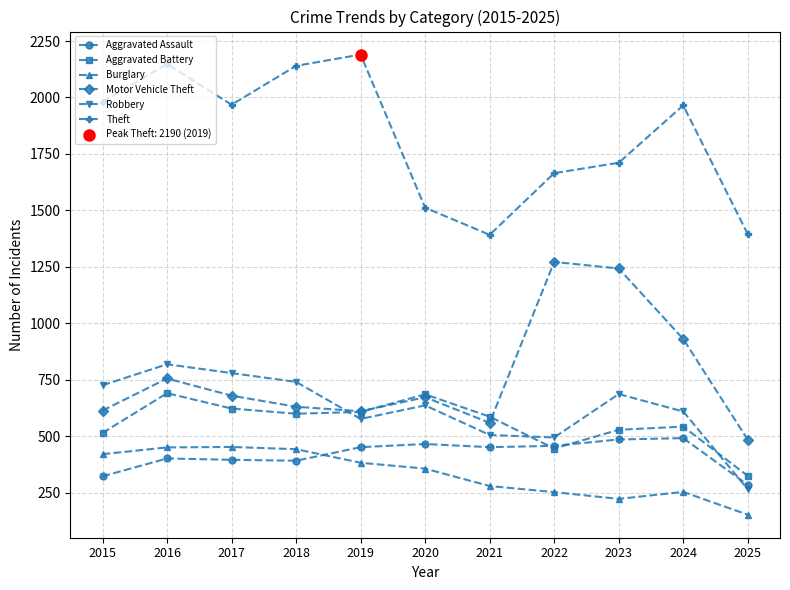

At how many categories does at least one series exceed 1432?

9